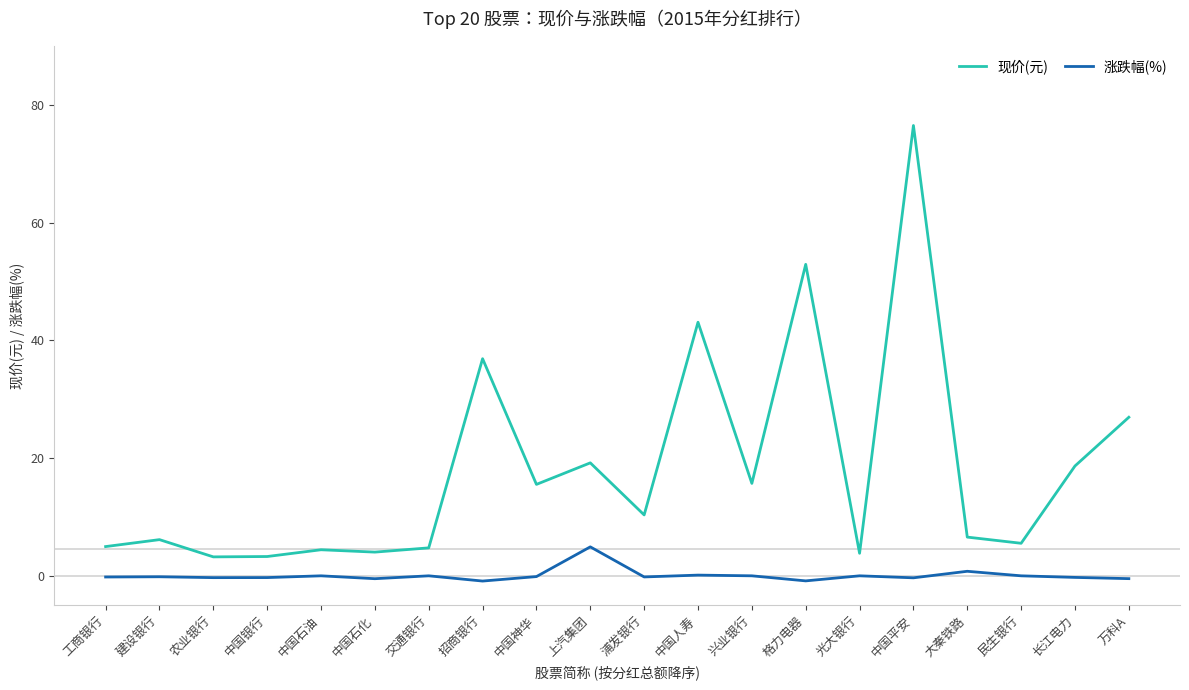

How many categories are shown in the chart?

20